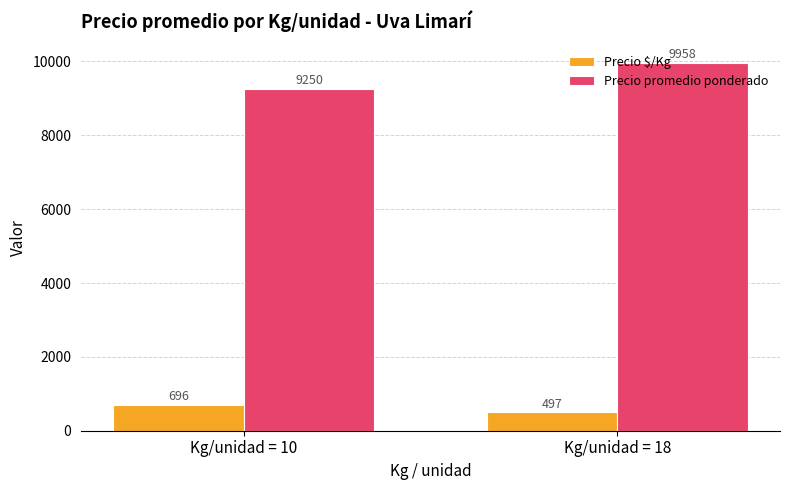

The Precio promedio ponderado series shows 3605 at Kg/unidad = 10. True or false?

False